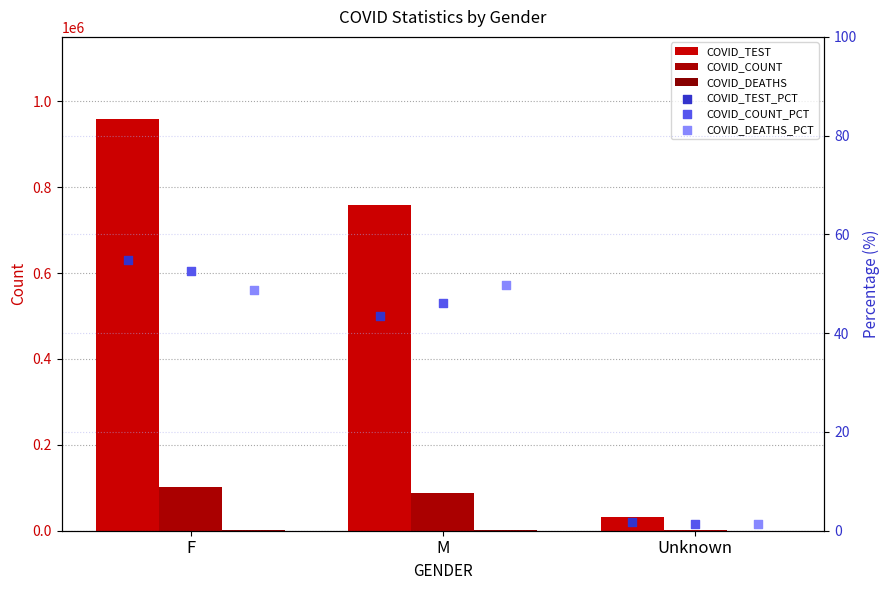

At which category is the sum across all series the highest?

F